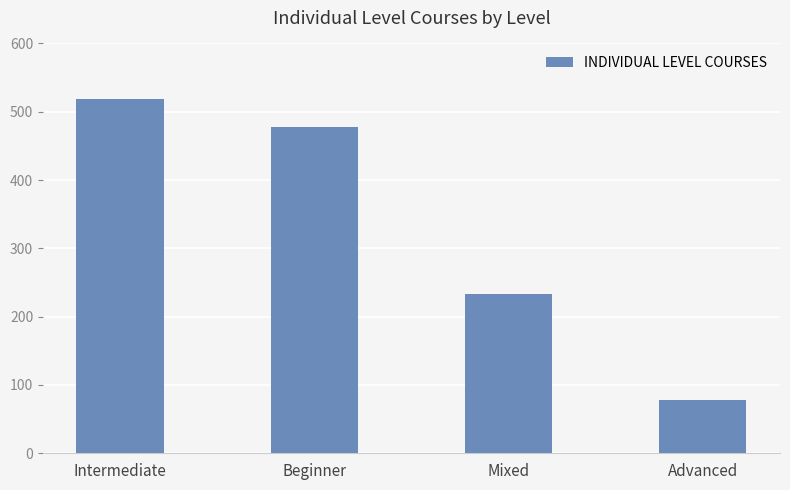

What value does the data have at Intermediate, to the nearest 10?

520